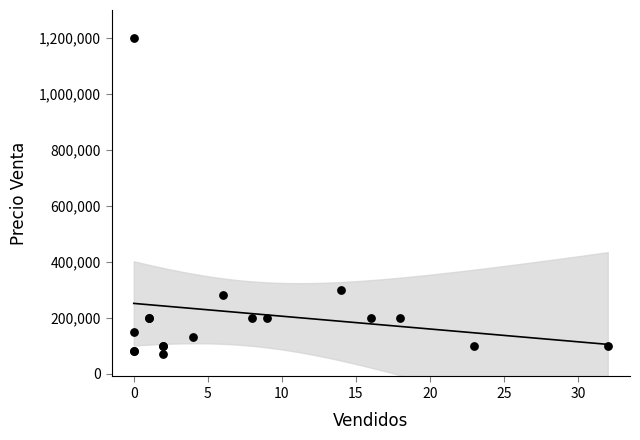

What Y value in the scatter plot is closest to 635000?

300000